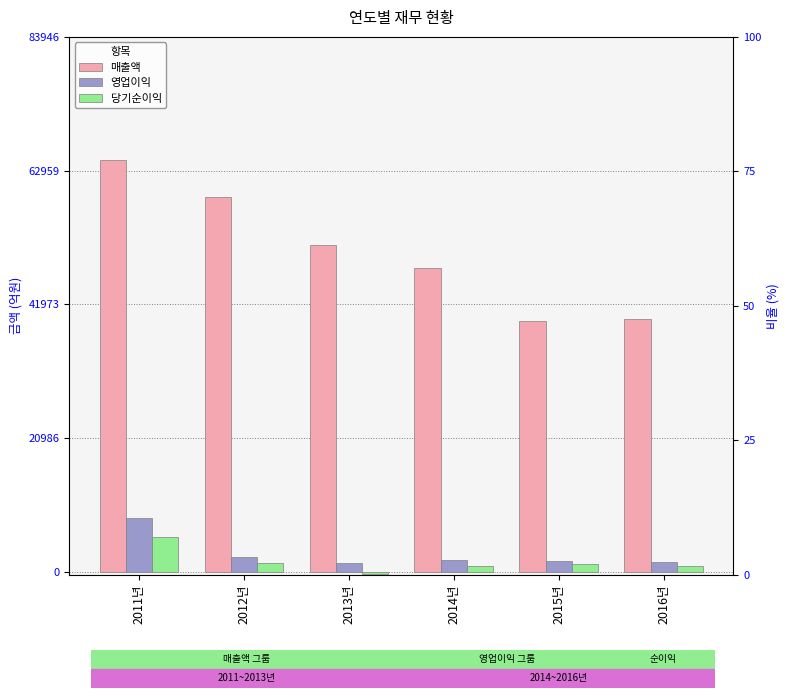

Which has a higher value, 2015년 or 2013년?

2013년